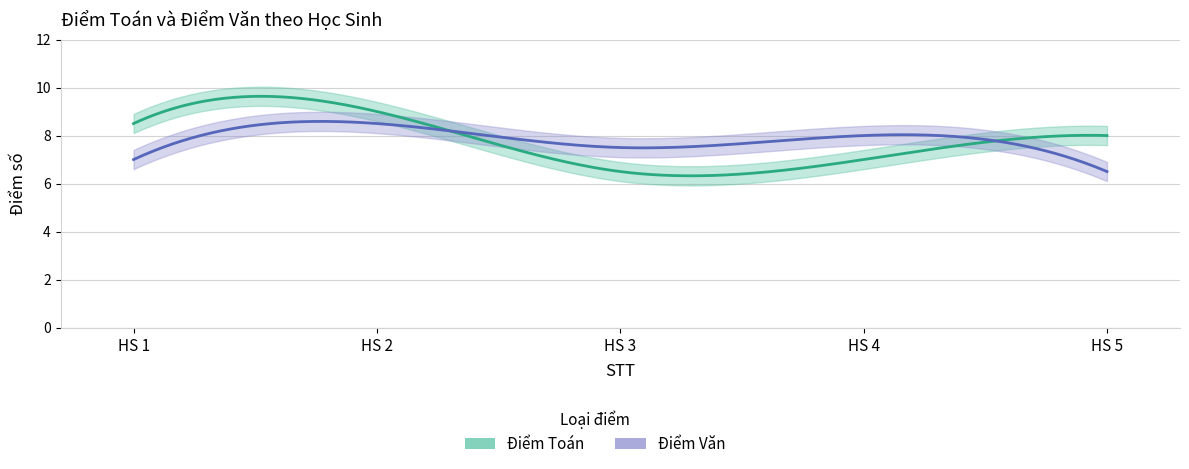

Count the Điểm Văn values in the range 7 to 8.

3